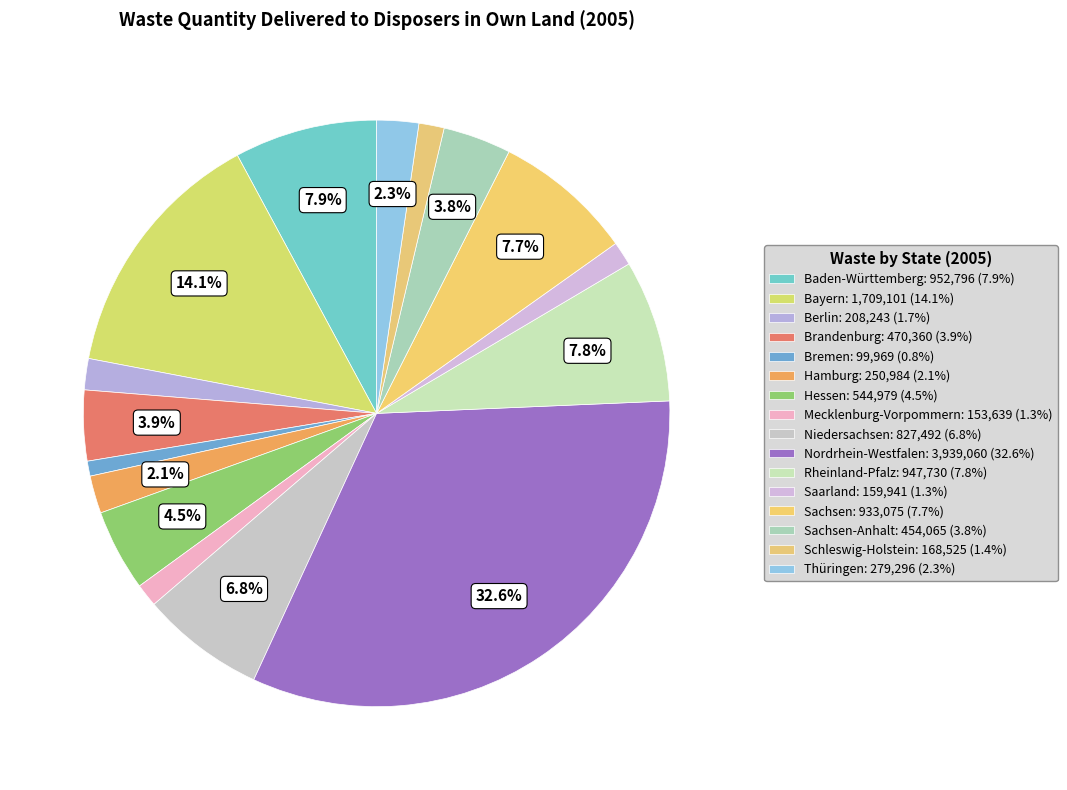

How many segments does this pie chart have?

16